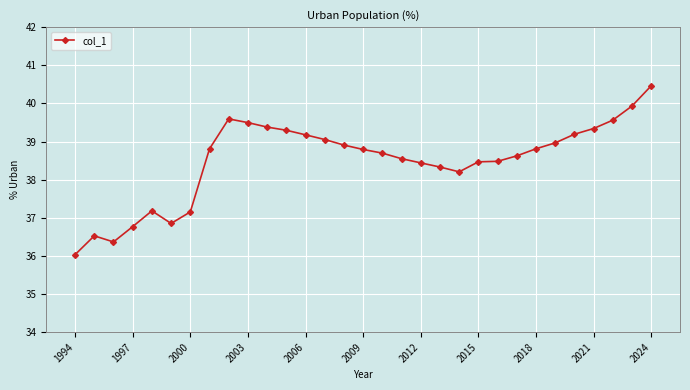

True or false: there are more than 0 points higher than both neighbors.

True